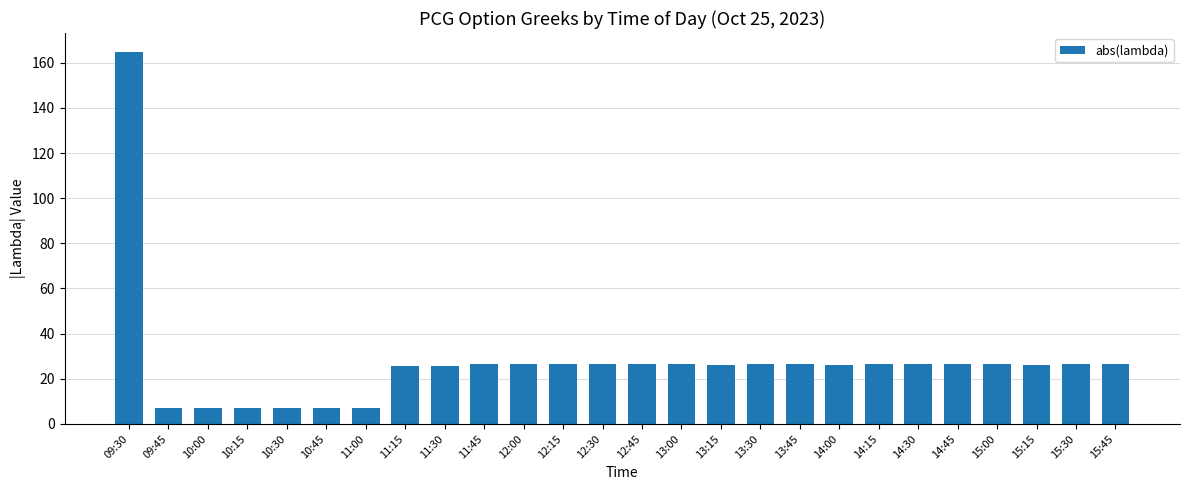

Does the chart contain stacked bars?

No